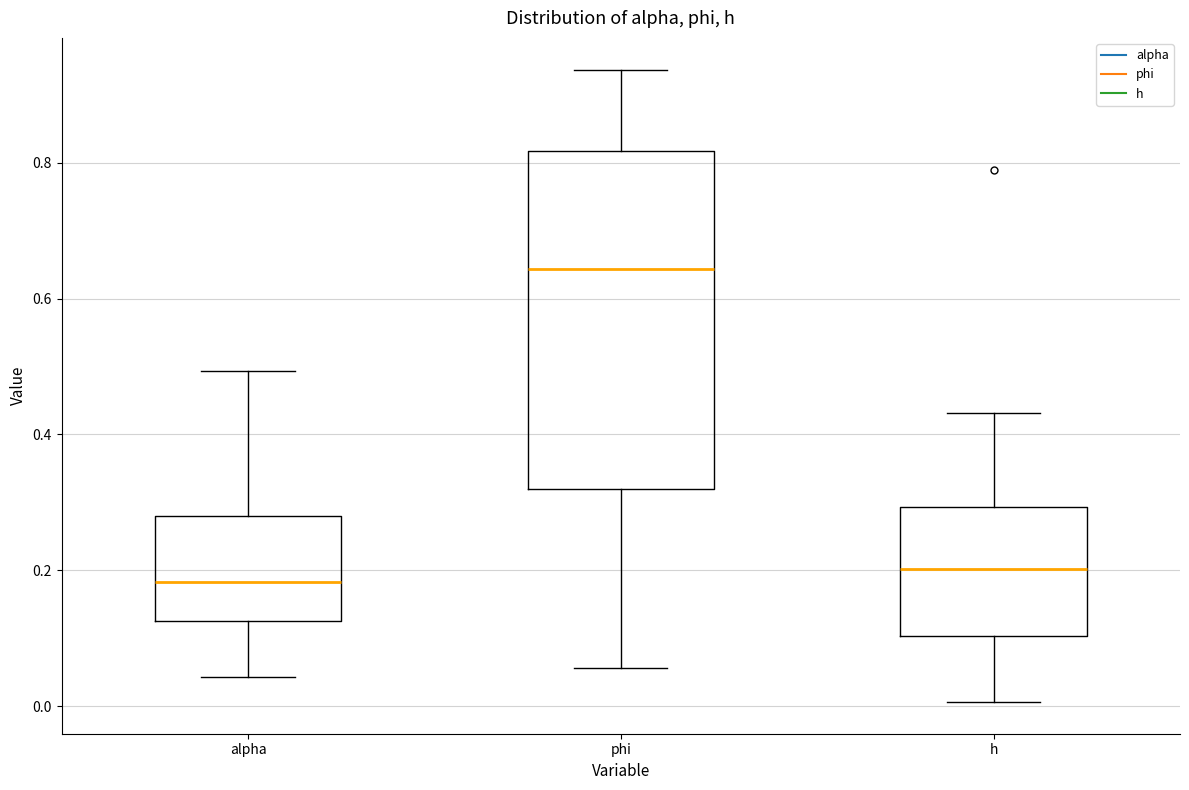

Reading left to right, transcribe this box plot: for each box, give where its median line is, the range the box spans, and where its two whiskers end, as read against the y-axis. The values are not printed on the chart, so give them approximately, as read against the axis.

alpha: median 0.18, box 0.12 to 0.28, whiskers 0.04 to 0.50
phi: median 0.64, box 0.32 to 0.82, whiskers 0.06 to 0.94
h: median 0.20, box 0.10 to 0.30, whiskers 0.00 to 0.44